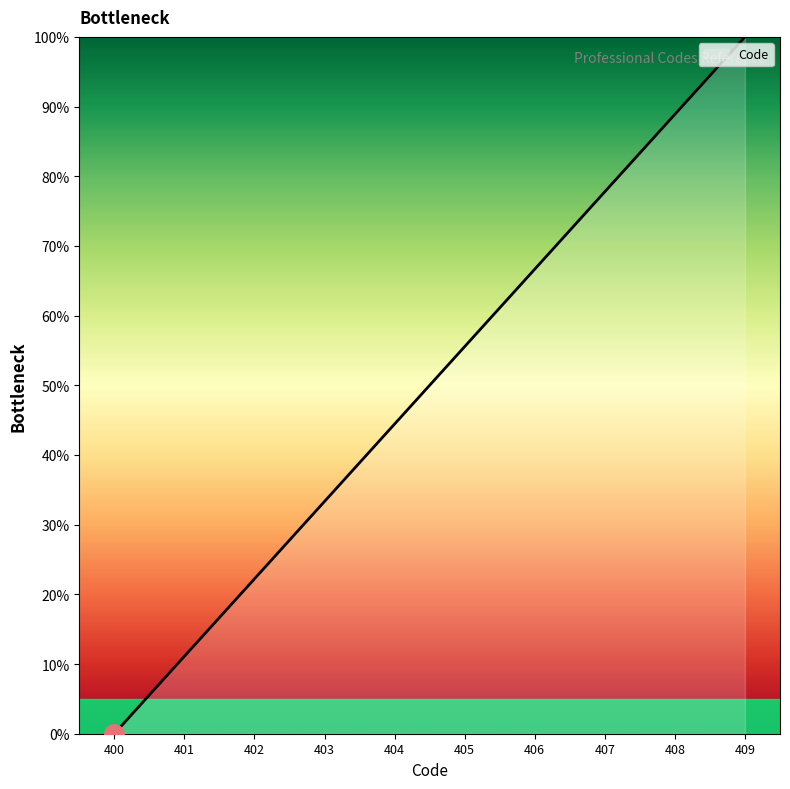

Rank the categories by value from lowest to highest.

400, 401, 402, 403, 404, 405, 406, 407, 408, 409